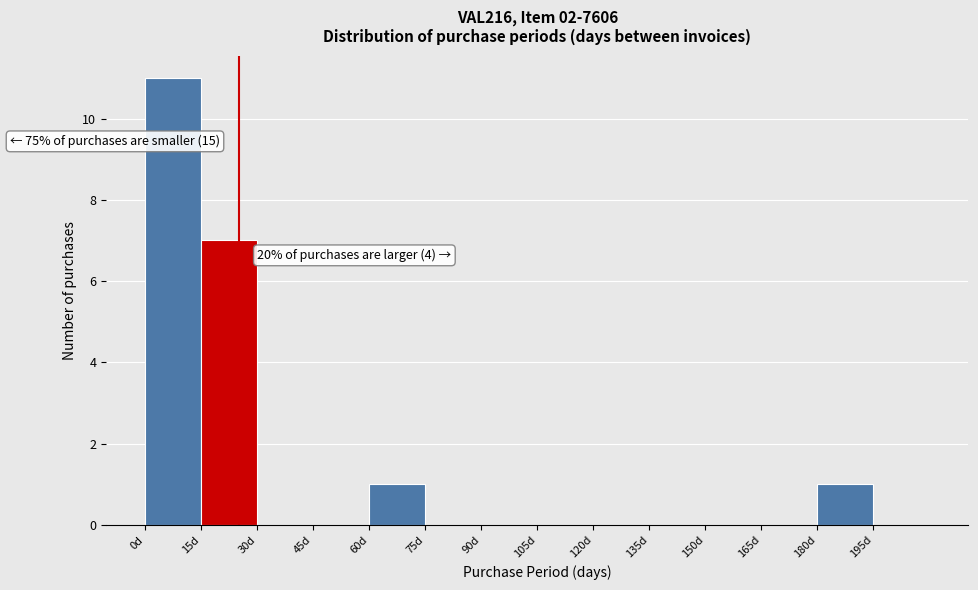

Which range on the x-axis has the tallest bar?

0 to 15